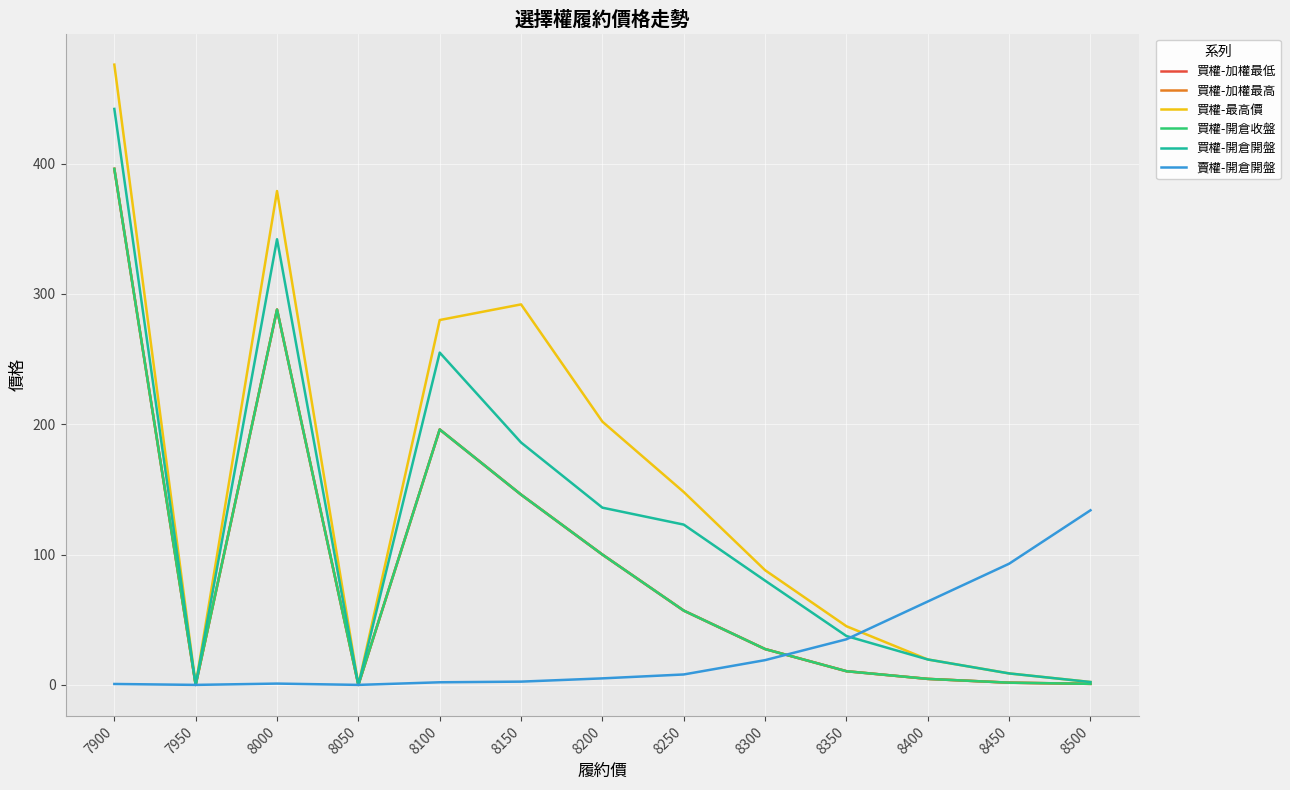

Reading left to right, extract all data points from this chart.

買權-加權最低: 7900=396.0	7950=0.0	8000=288.0	8050=0.0	8100=196.0	8150=146.0	8200=100.0	8250=57.0	8300=27.5	8350=10.5	8400=4.6	8450=1.7	8500=0.8
買權-加權最高: 7900=396.0	7950=0.0	8000=288.0	8050=0.0	8100=196.0	8150=146.0	8200=100.0	8250=57.0	8300=27.5	8350=10.5	8400=4.6	8450=1.7	8500=0.8
買權-最高價: 7900=476.0	7950=0.0	8000=379.0	8050=0.0	8100=280.0	8150=292.0	8200=202.0	8250=148.0	8300=88.0	8350=45.0	8400=19.5	8450=8.8	8500=2.2
買權-開倉收盤: 7900=396.0	7950=0.0	8000=288.0	8050=0.0	8100=196.0	8150=146.0	8200=100.0	8250=57.0	8300=27.5	8350=10.5	8400=4.6	8450=1.7	8500=0.8
買權-開倉開盤: 7900=442.0	7950=0.0	8000=342.0	8050=0.0	8100=255.0	8150=186.0	8200=136.0	8250=123.0	8300=80.0	8350=37.5	8400=19.5	8450=8.8	8500=2.2
賣權-開倉開盤: 7900=0.7	7950=0.0	8000=1.0	8050=0.0	8100=2.0	8150=2.5	8200=5.0	8250=8.0	8300=19.0	8350=35.0	8400=64.0	8450=93.0	8500=134.0